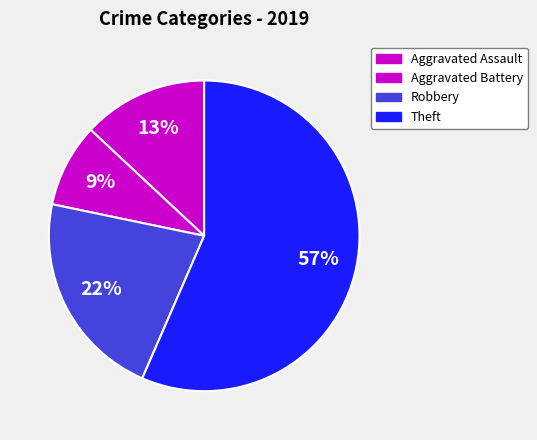

What is the largest slice in the pie chart?

Theft